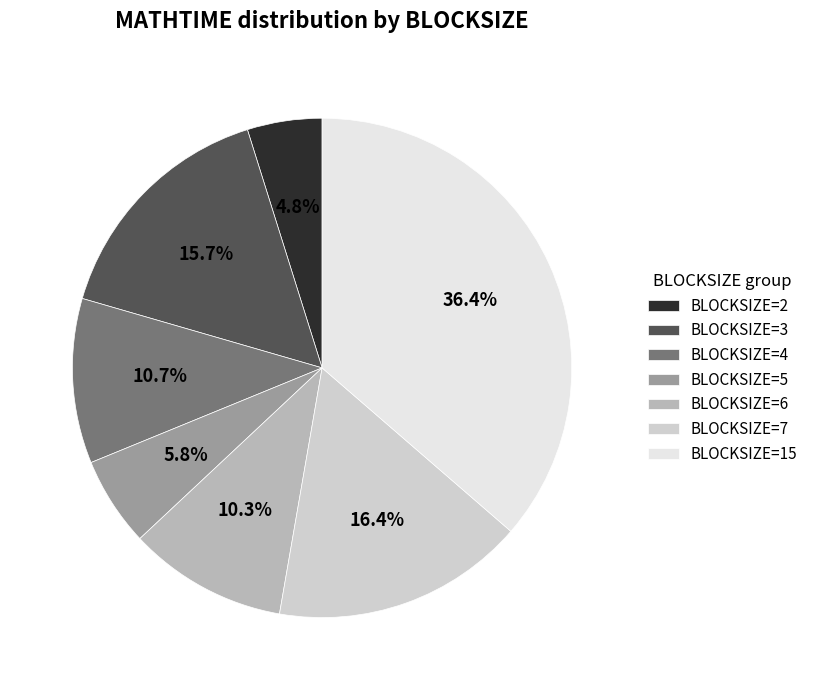

To the nearest percent, what is the difference between the largest and smallest slice percentages?

32%